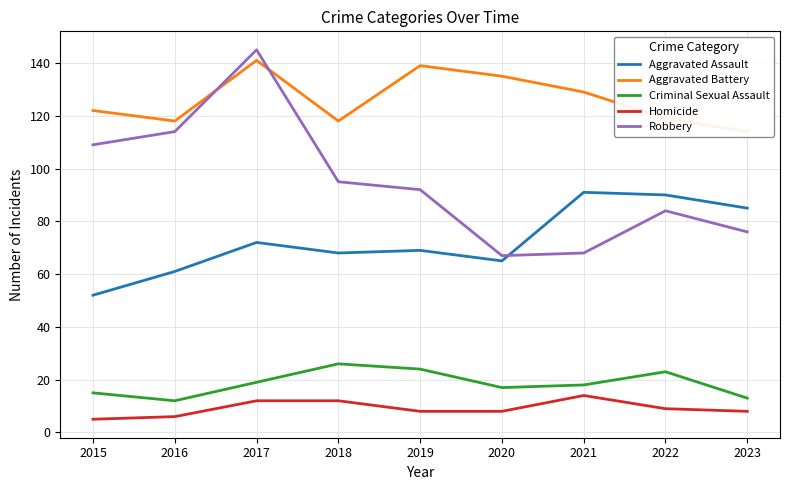

At which category is the sum across all series the highest?

2017